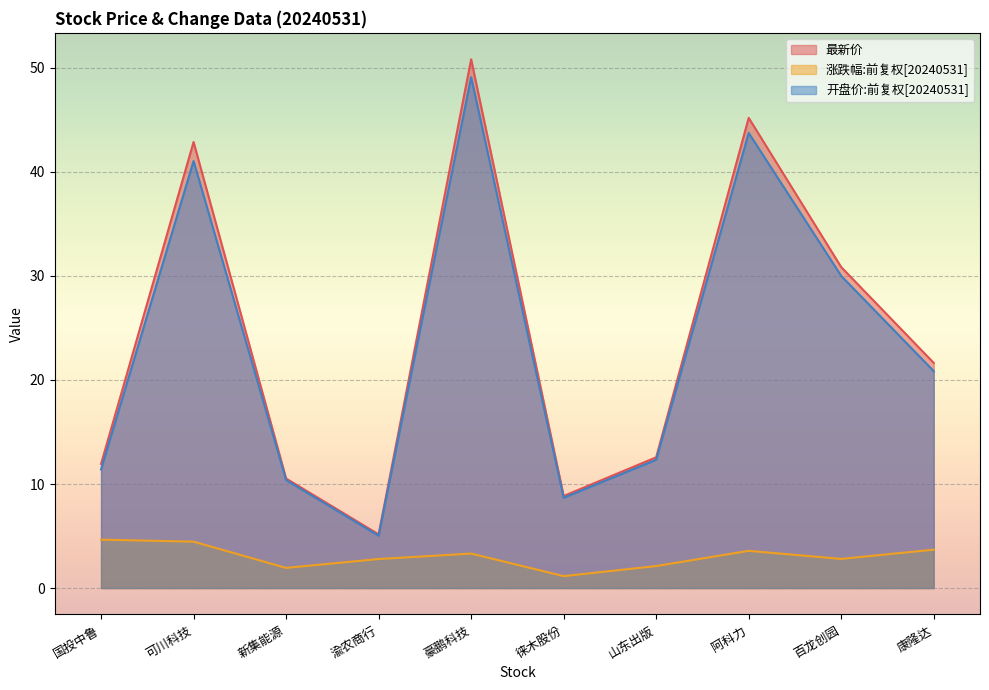

Which series has the widest spread of values?

最新价